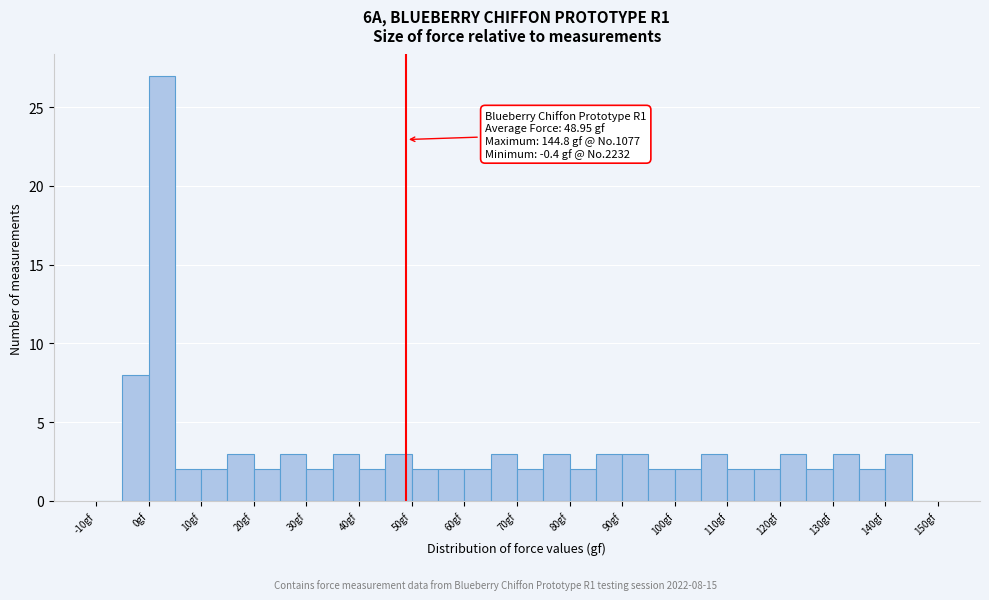

Over which range of the x-axis is the bar tallest?

0 to 5